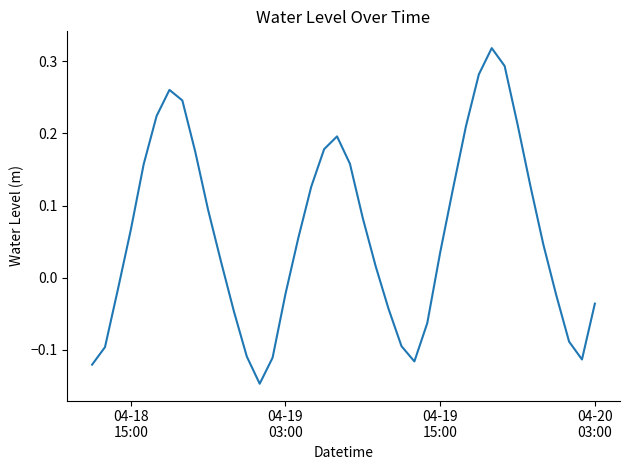

How many lines are shown in the chart?

1